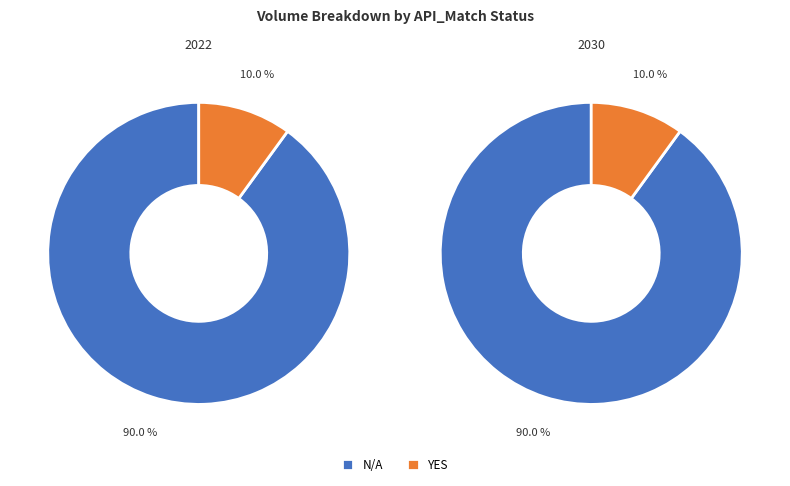

The N/A slice represents 7% of the pie. True or false?

False